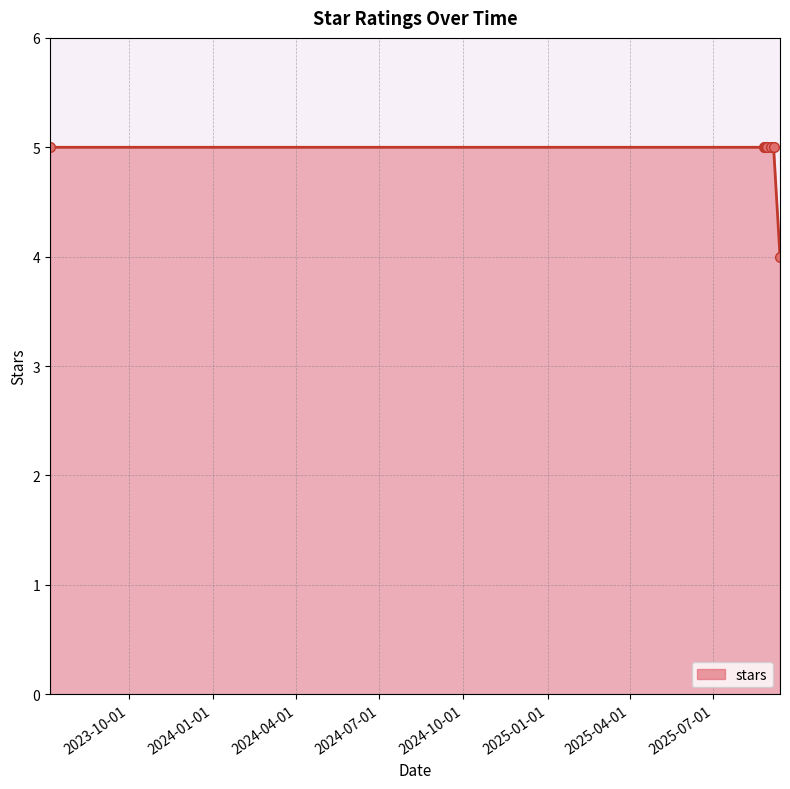

How many categories are shown in the chart?

8